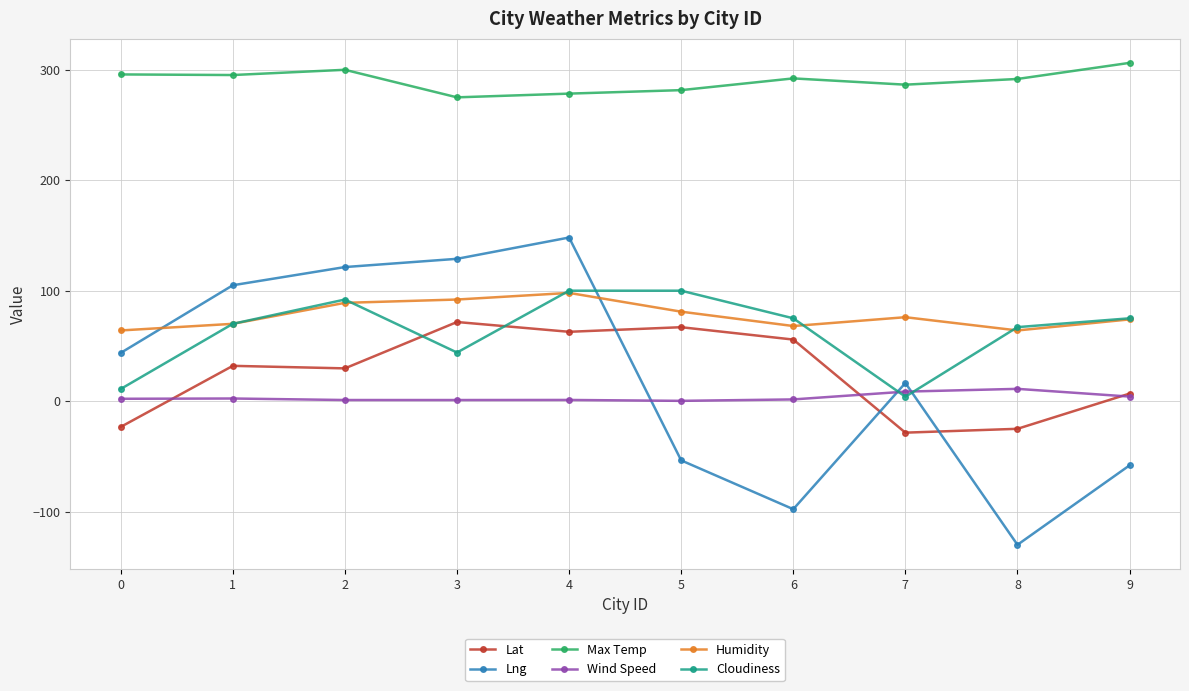

Which series changed the most between 1 and 9?

Lng